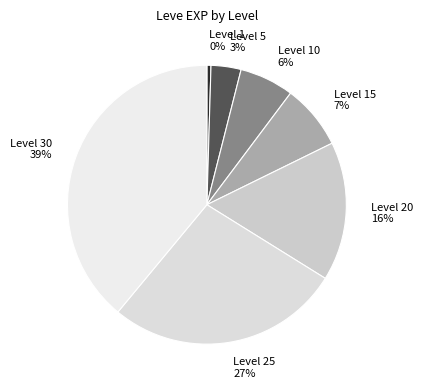

What is the ratio of the value at Level 30 to the value at Level 25?

1.4